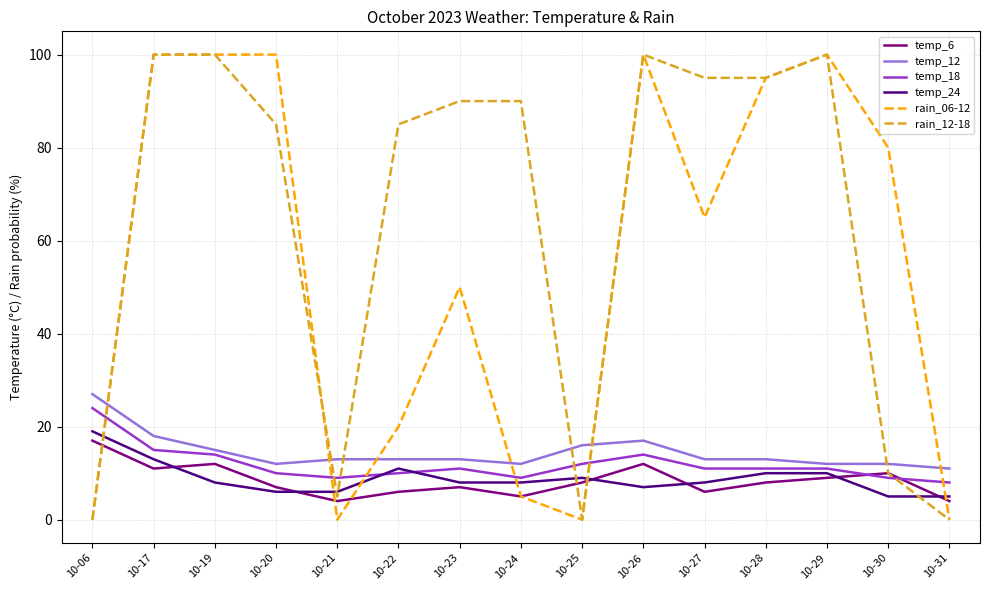

What is the sum of the temp_6 values at 10-21 and 10-30?

14